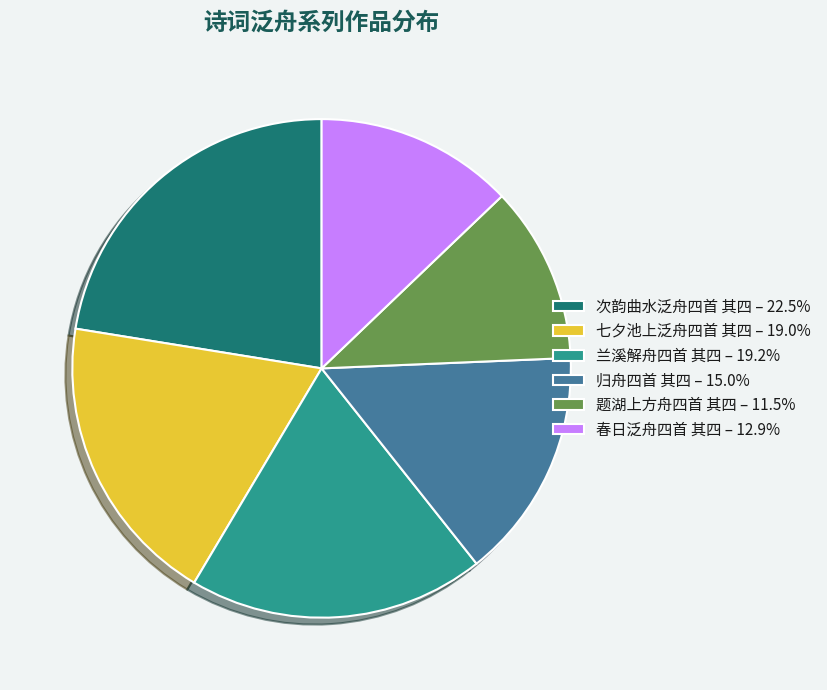

Combined, do 次韵曲水泛舟四首 其四 – 22.5% and 归舟四首 其四 – 15.0% account for over 50%?

No